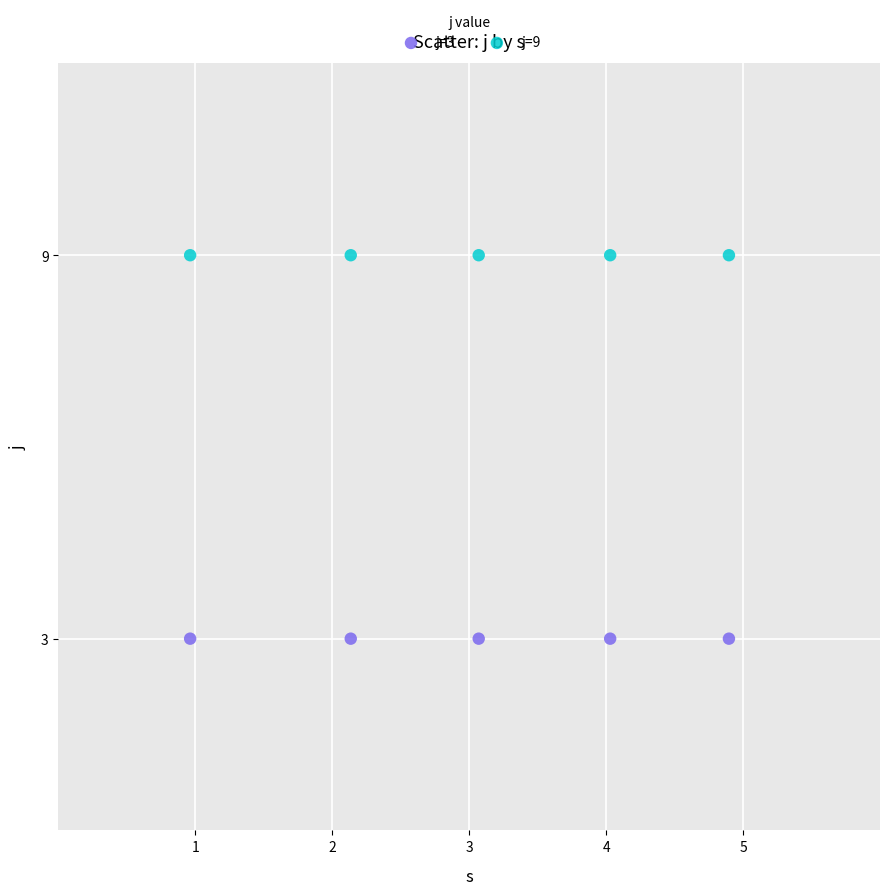

Across all data points, what is the average Y value?

6